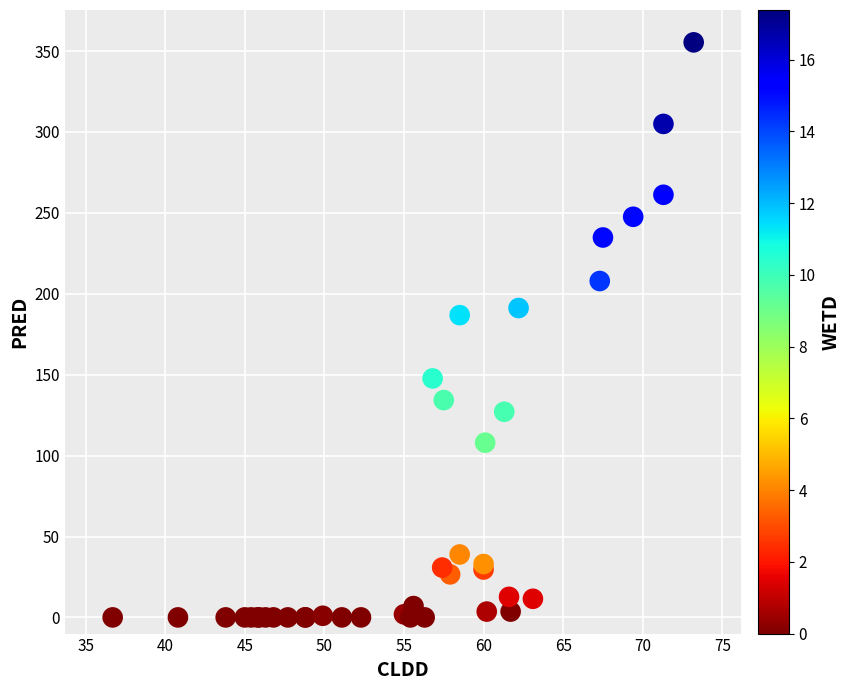

What Y value in the scatter plot is closest to 177?

186.8